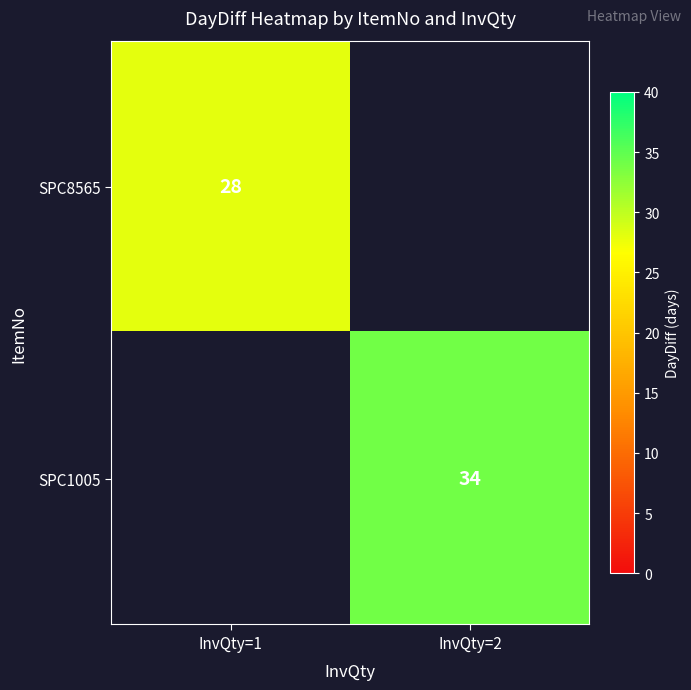

Count the number of data series in this chart.

2